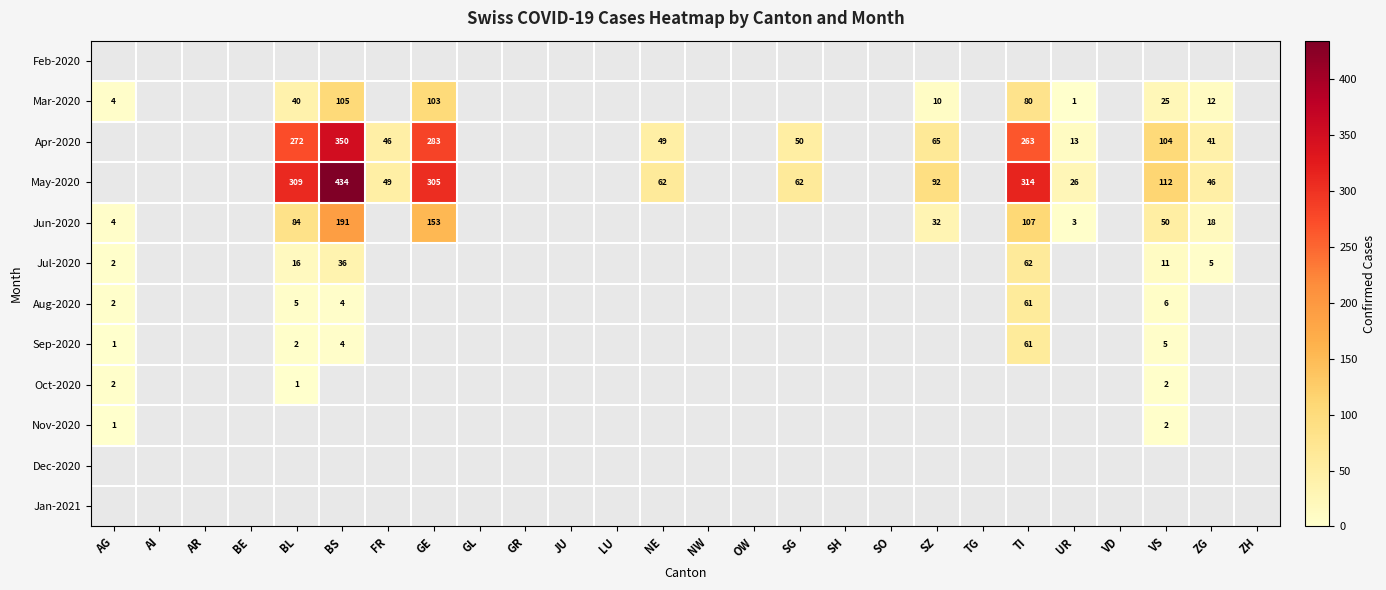

Is the value of Jun-2020 at BS greater than the value of May-2020 at SG?

Yes